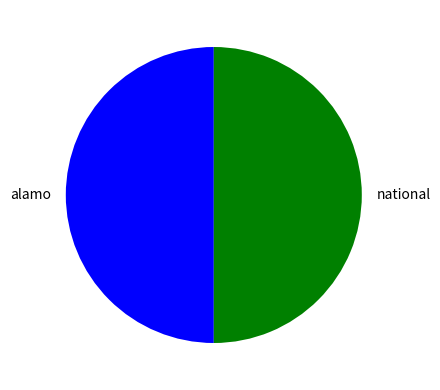

Count the number of slices in the pie.

2